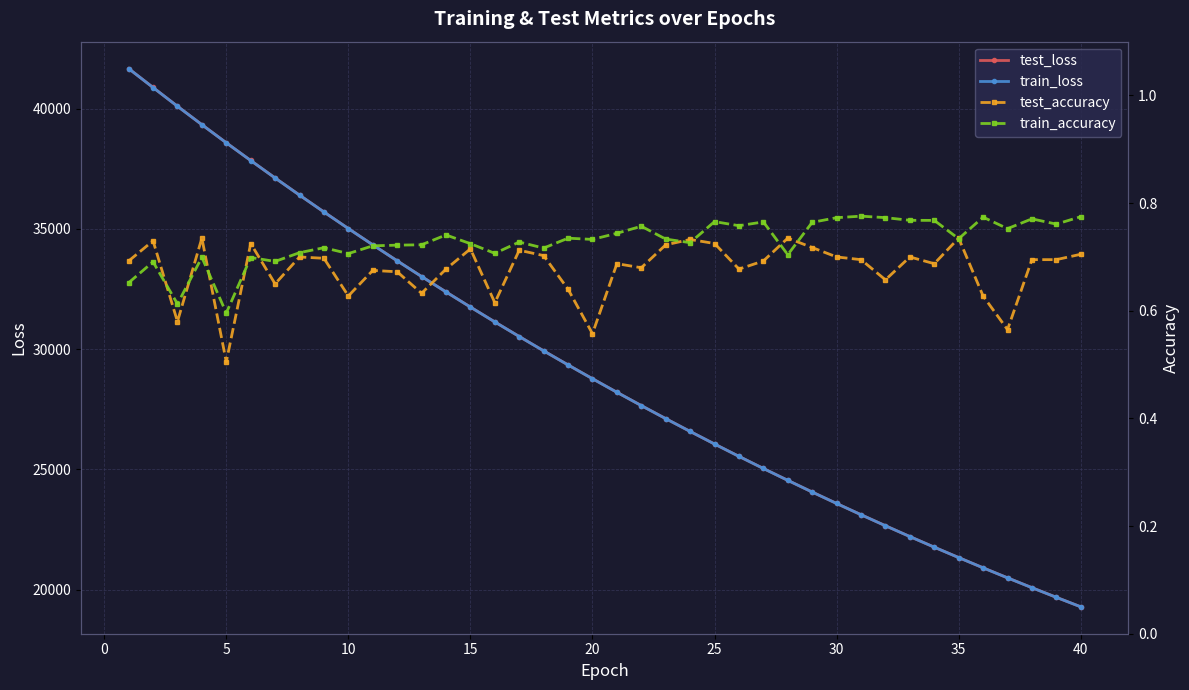

How many times do train_accuracy and test_accuracy cross each other?

11